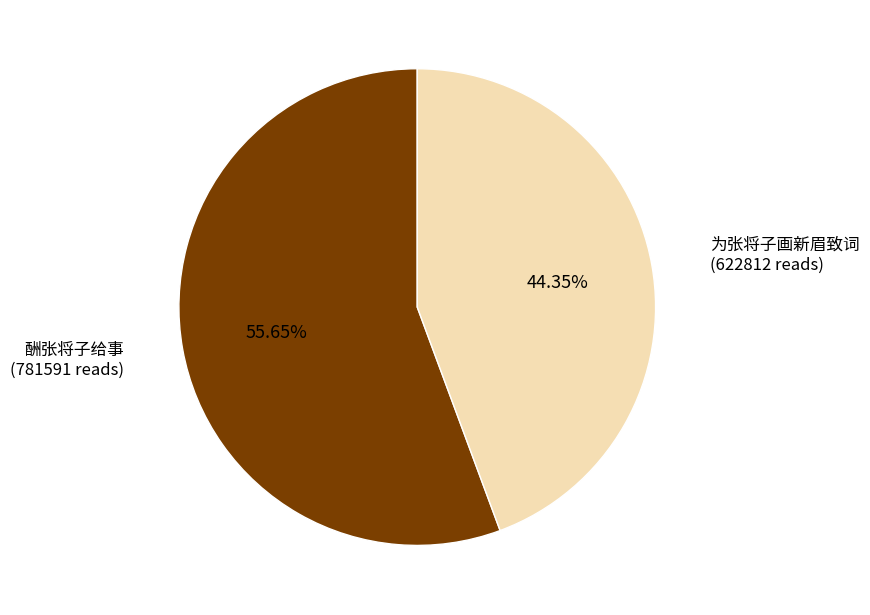

Is there a majority slice in this chart?

Yes